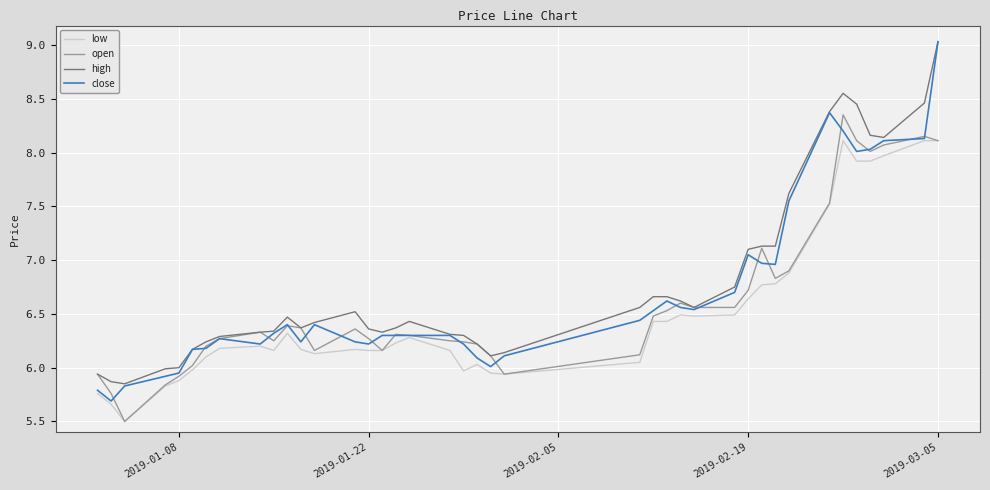

What is the minimum value shown in the chart?

5.5